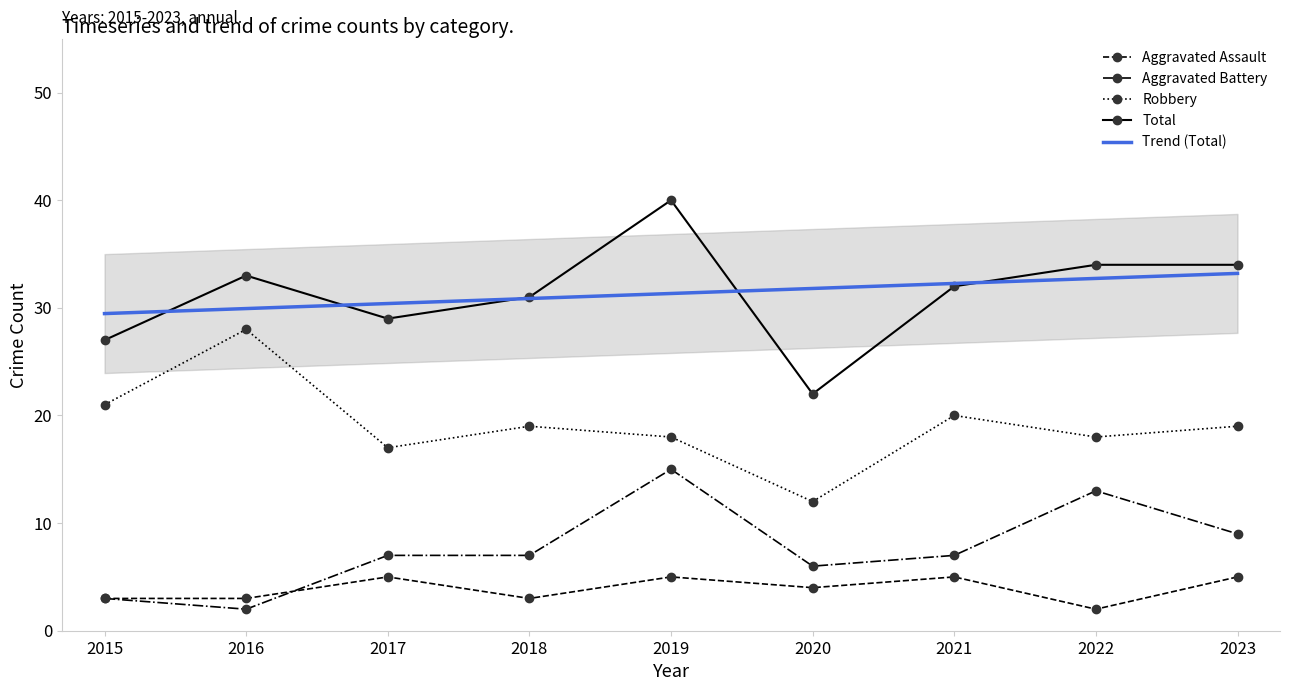

Rank the categories by Trend (Total) value from highest to lowest.

2023, 2022, 2021, 2020, 2019, 2018, 2017, 2016, 2015